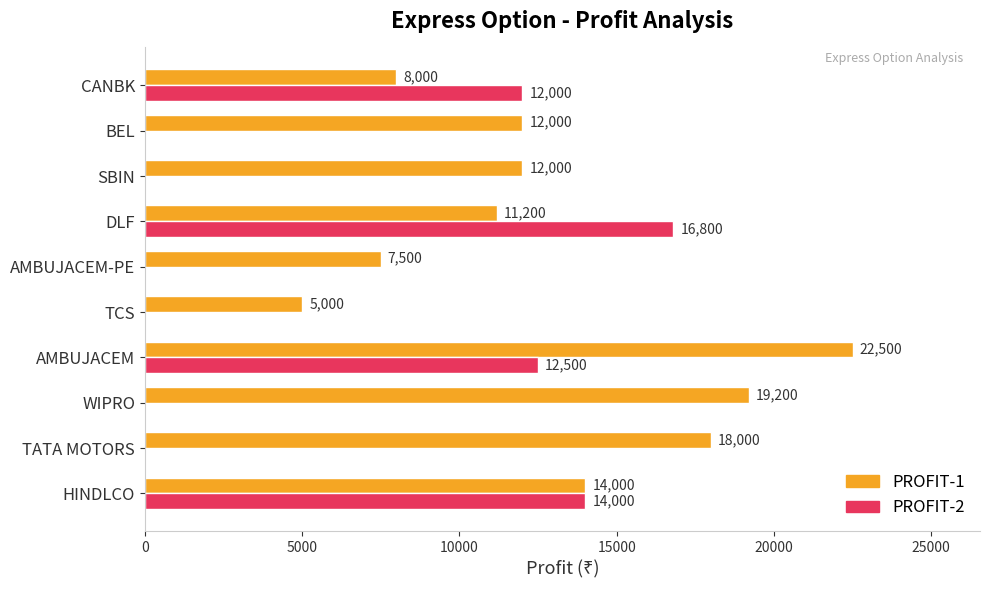

What is the sum of all PROFIT-1 values?

129400